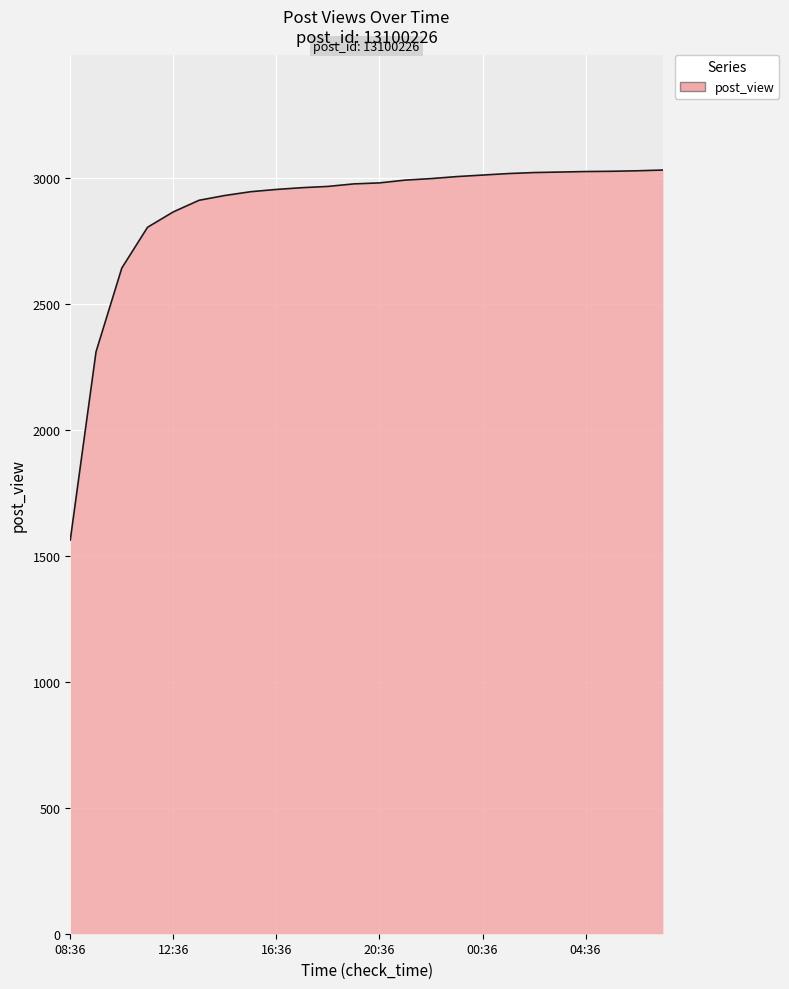

What is the greatest value displayed?

3030